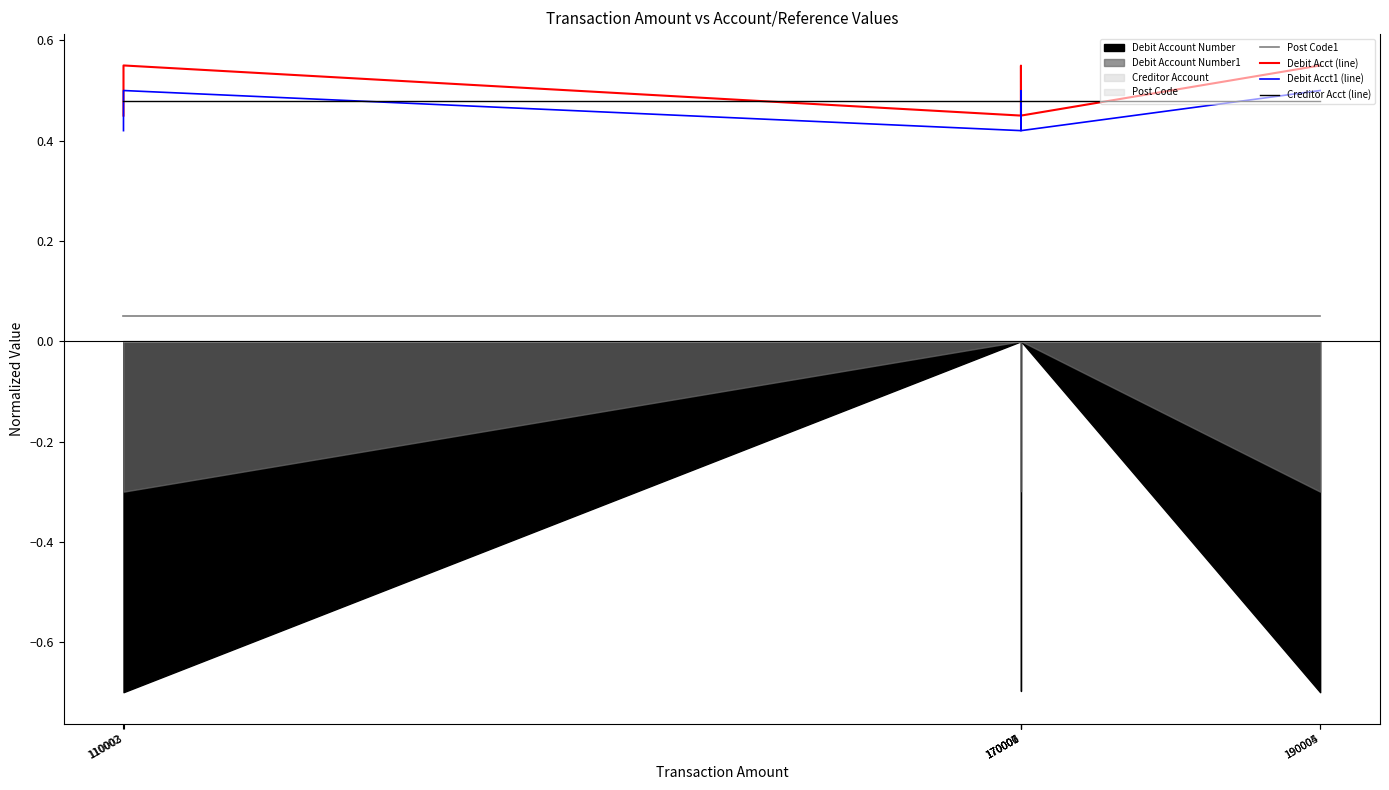

Does the chart display data point markers on the line(s)?

No